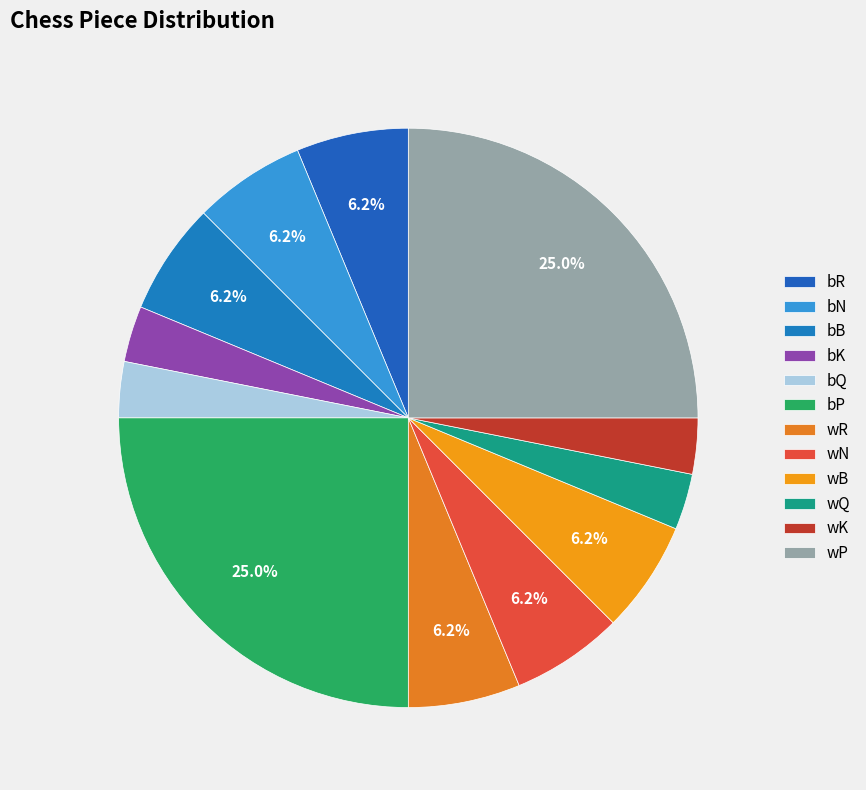

What percentage do wN and wB together represent?

12.5%